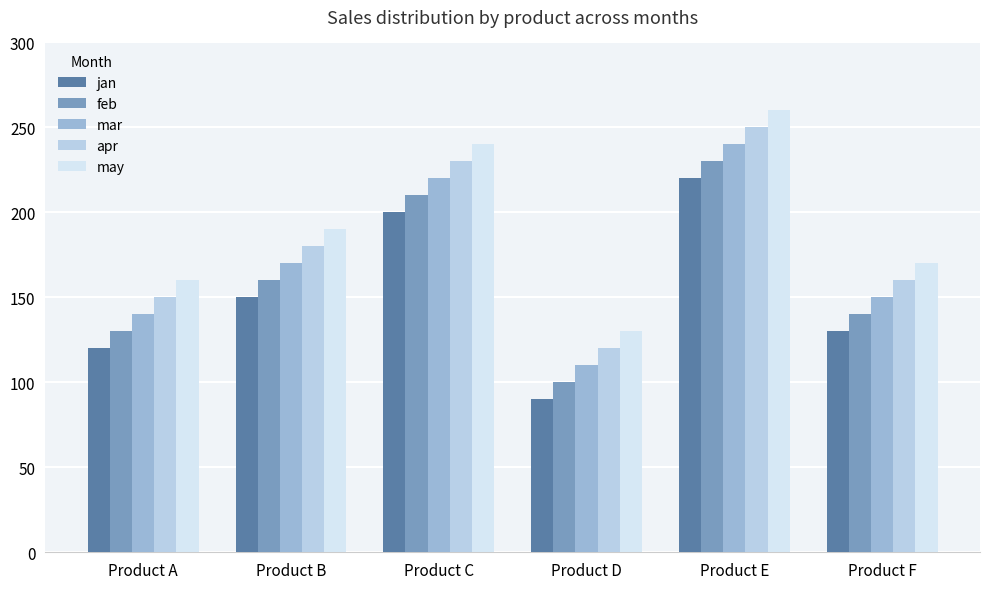

What value does the feb series have at Product D?

100